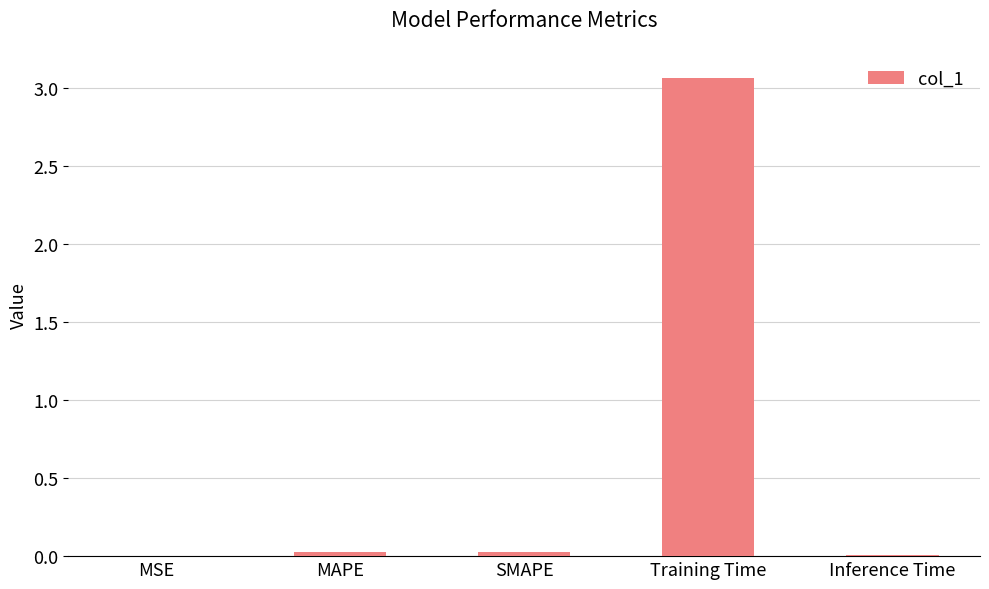

Is it true that the value at MSE is 0.0?

True